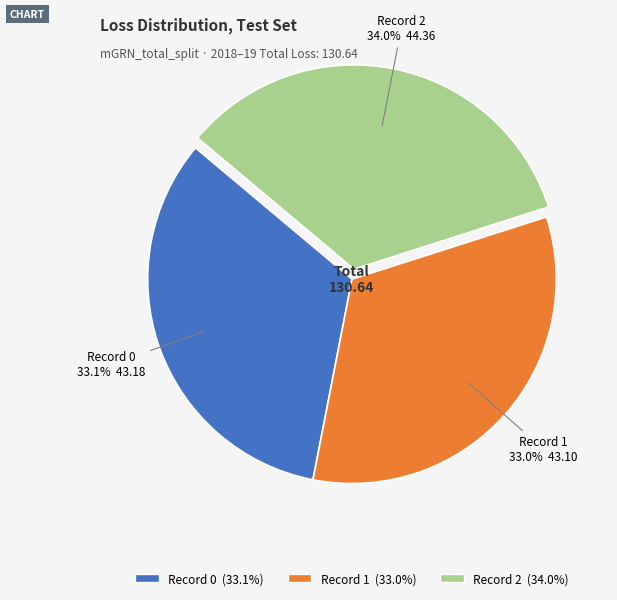

Is there a majority slice in this chart?

No